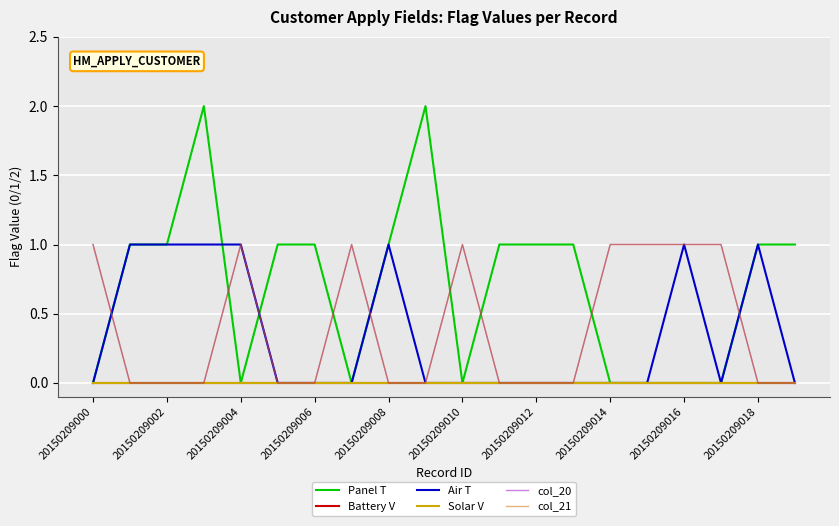

Does the chart have visible grid lines?

Yes